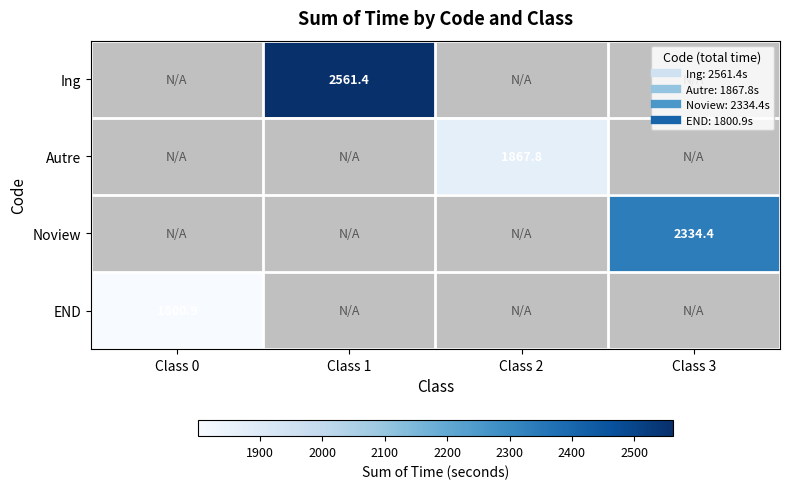

List the labels in order of Ing value, smallest first.

Class 0, Class 1, Class 2, Class 3